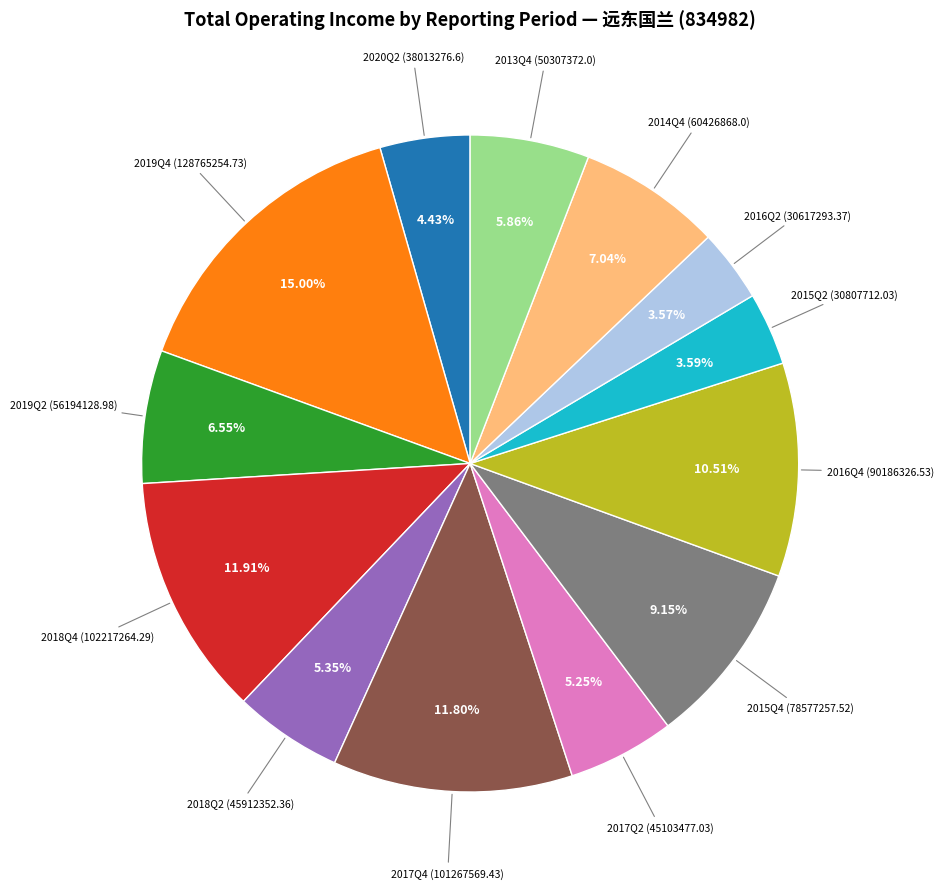

Is there any slice that represents more than half of the pie?

No